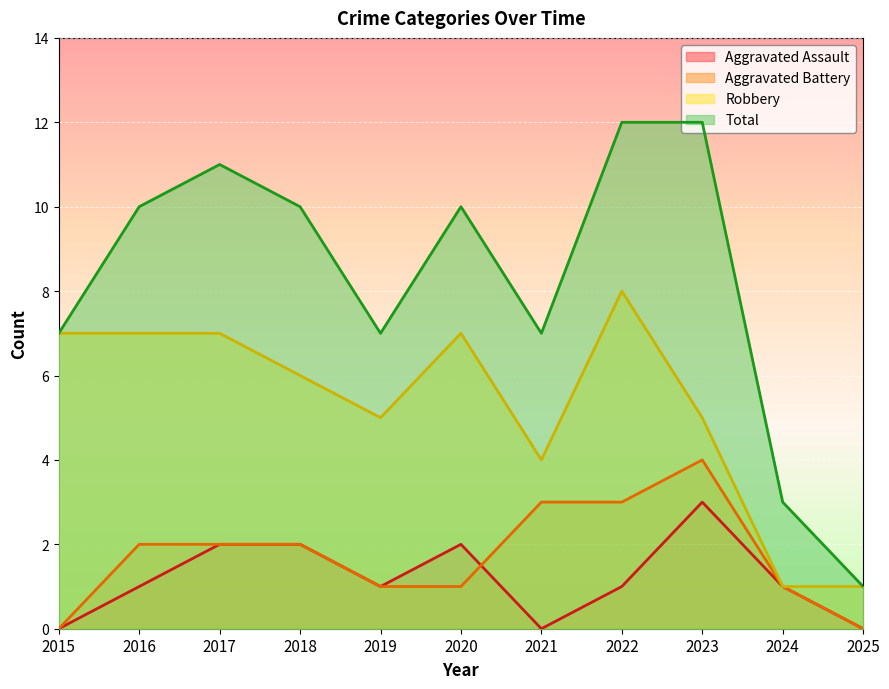

How many interior local valleys does the Total series have?

2